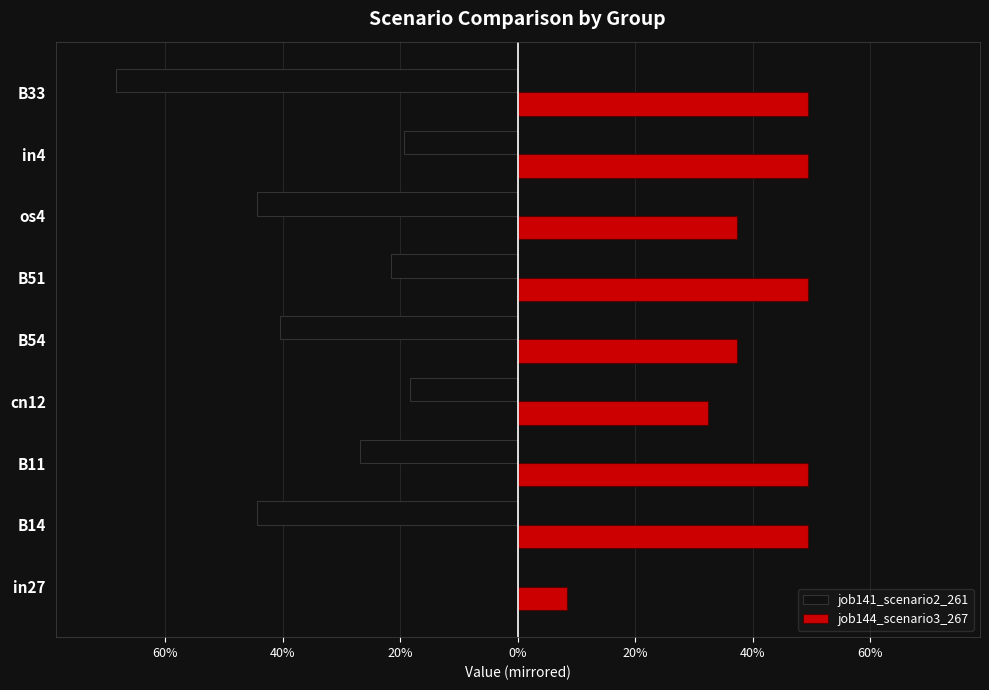

Which series has the largest range (max minus min)?

job141_scenario2_261